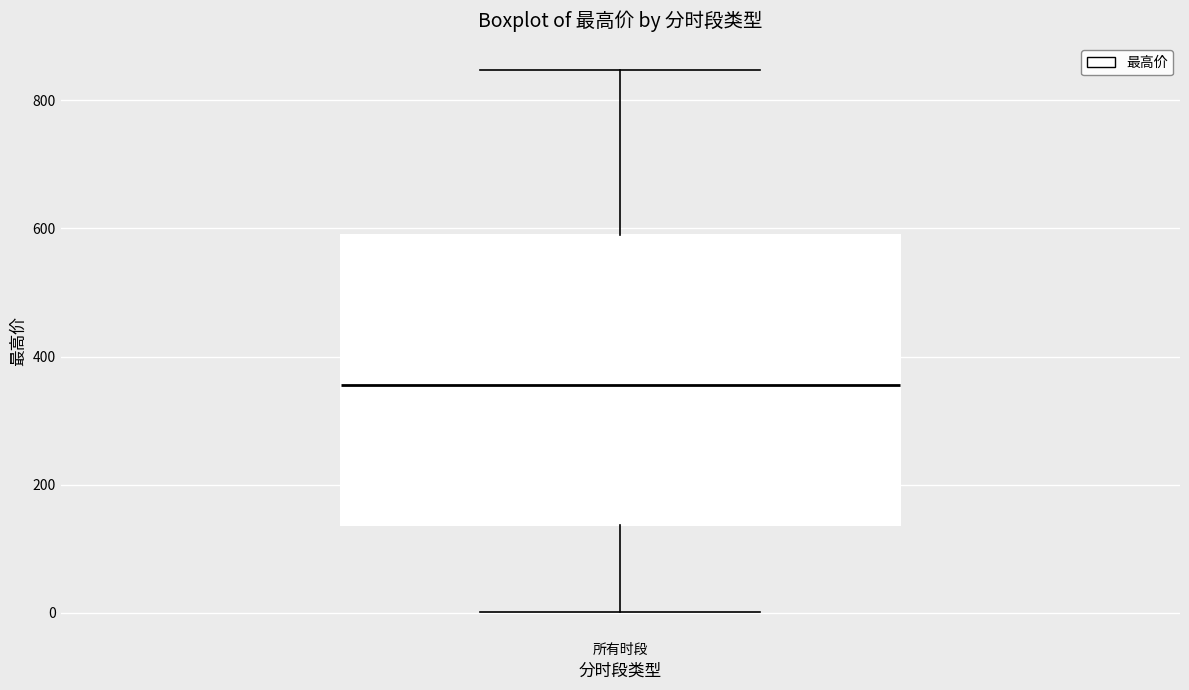

Where is the upper edge of the box for 所有时段 on the y-axis? The values are not printed on the chart, so give them approximately, as read against the axis.

580